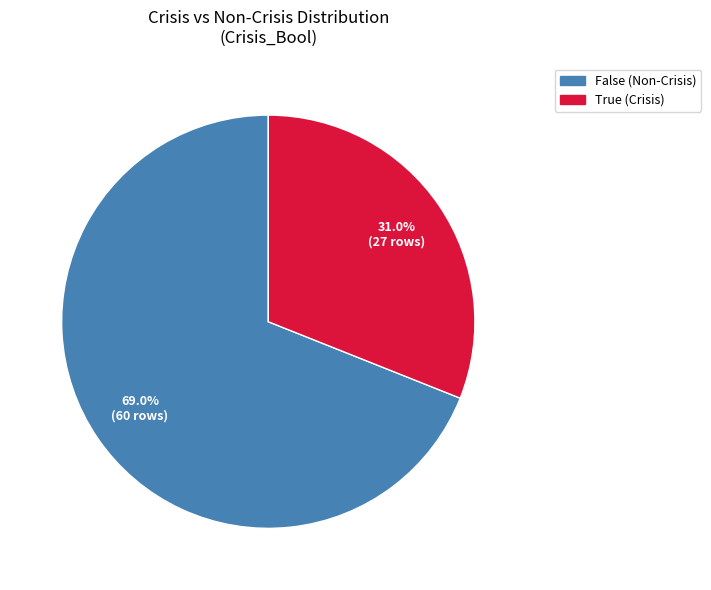

The False slice represents 69% of the pie. True or false?

True